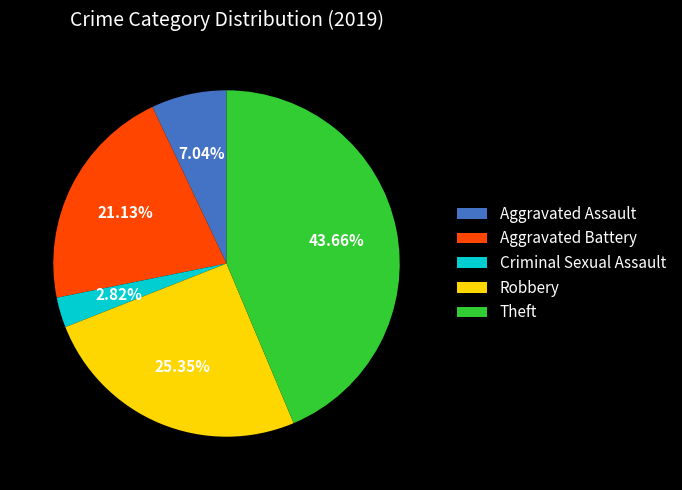

Which slice is the largest?

Theft